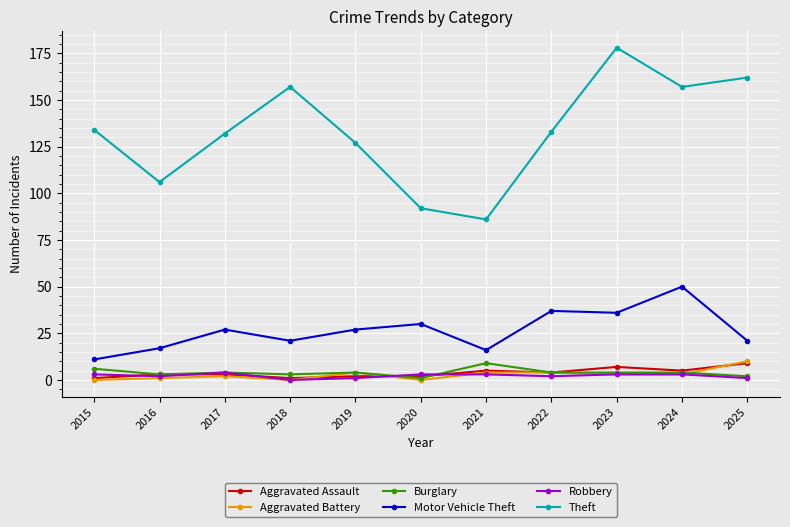

True or false: Aggravated Battery and Motor Vehicle Theft intersect in this chart.

False